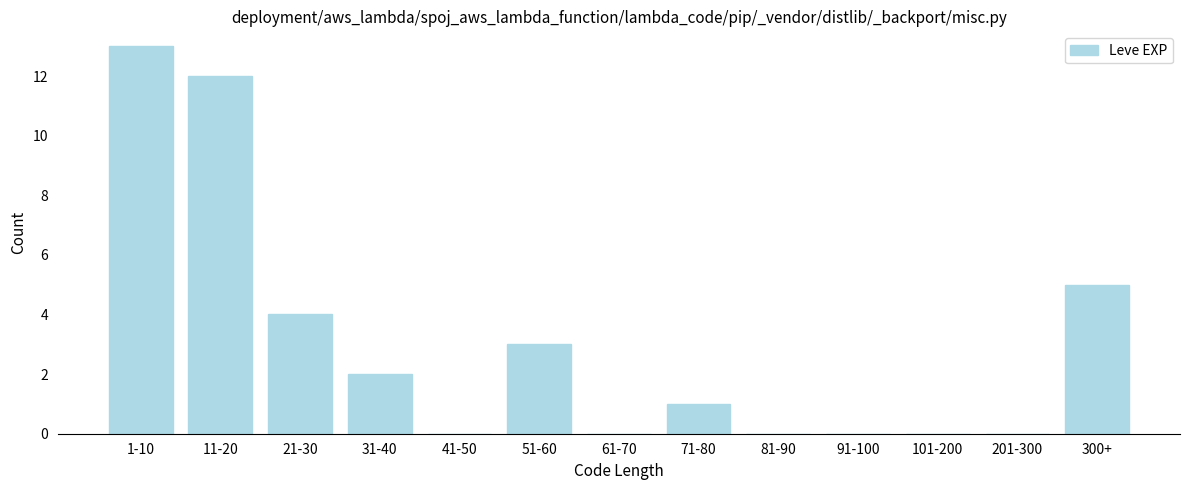

Reading left to right, list all the values displayed in this chart.

1-10=13	11-20=12	21-30=4	31-40=2	41-50=0	51-60=3	61-70=0	71-80=1	81-90=0	91-100=0	101-200=0	201-300=0	300+=5